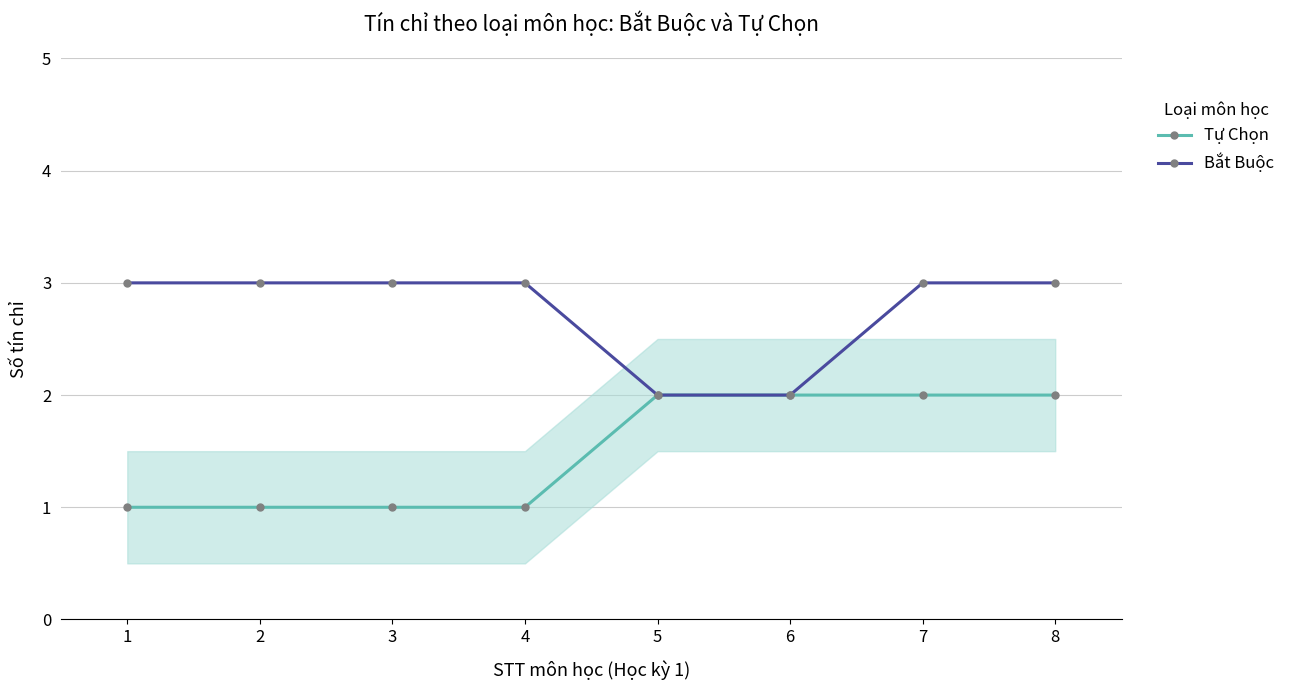

Reading left to right, transcribe all the data shown in this chart.

Tự Chọn: 1	1	1	1	2	2	2	2
Bắt Buộc: 3	3	3	3	2	2	3	3